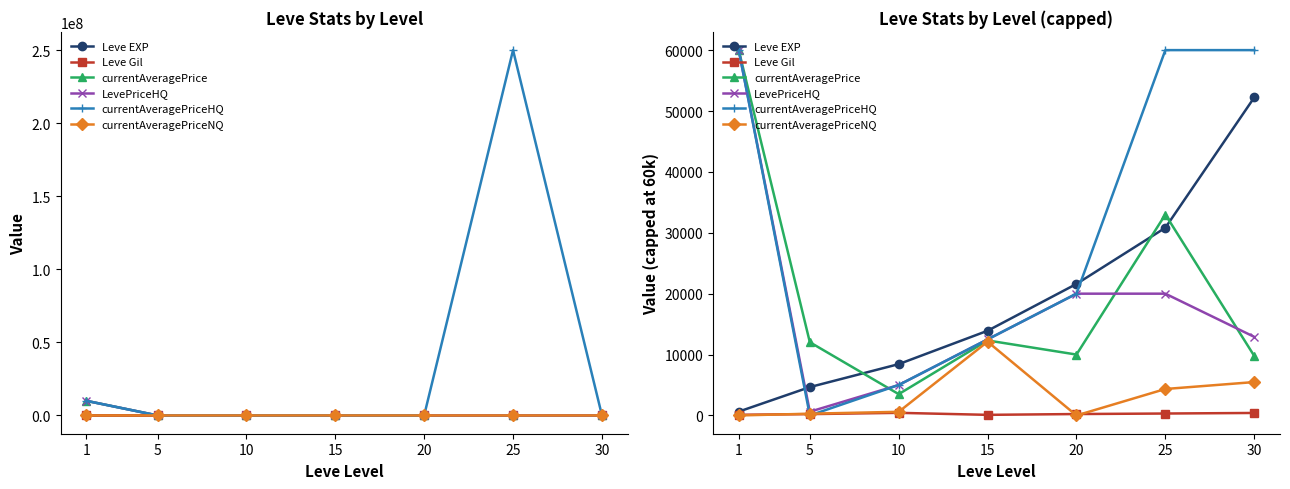

What is the total value across all series at 10?

22960